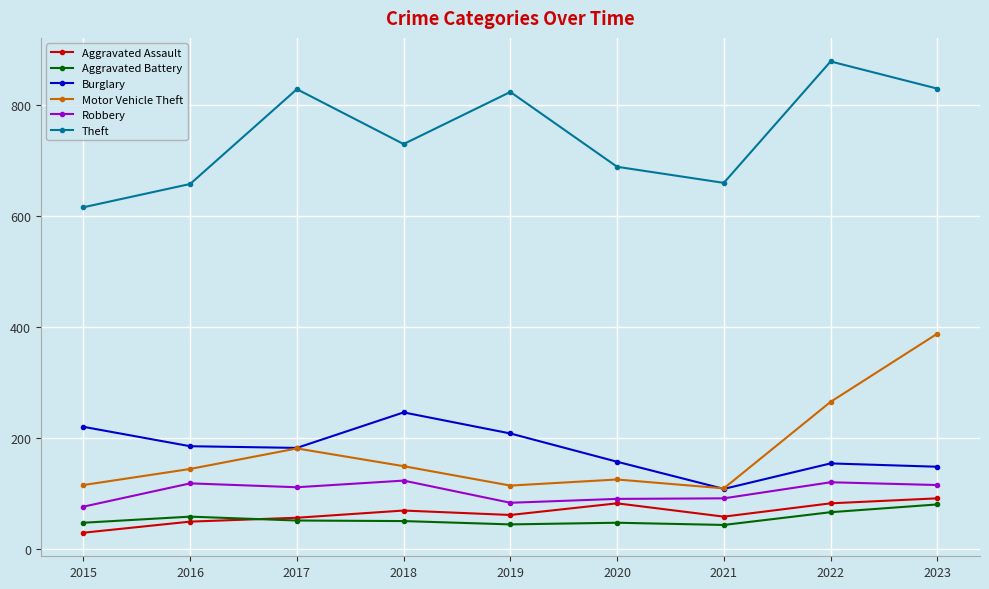

What is the maximum value shown in the chart?

879